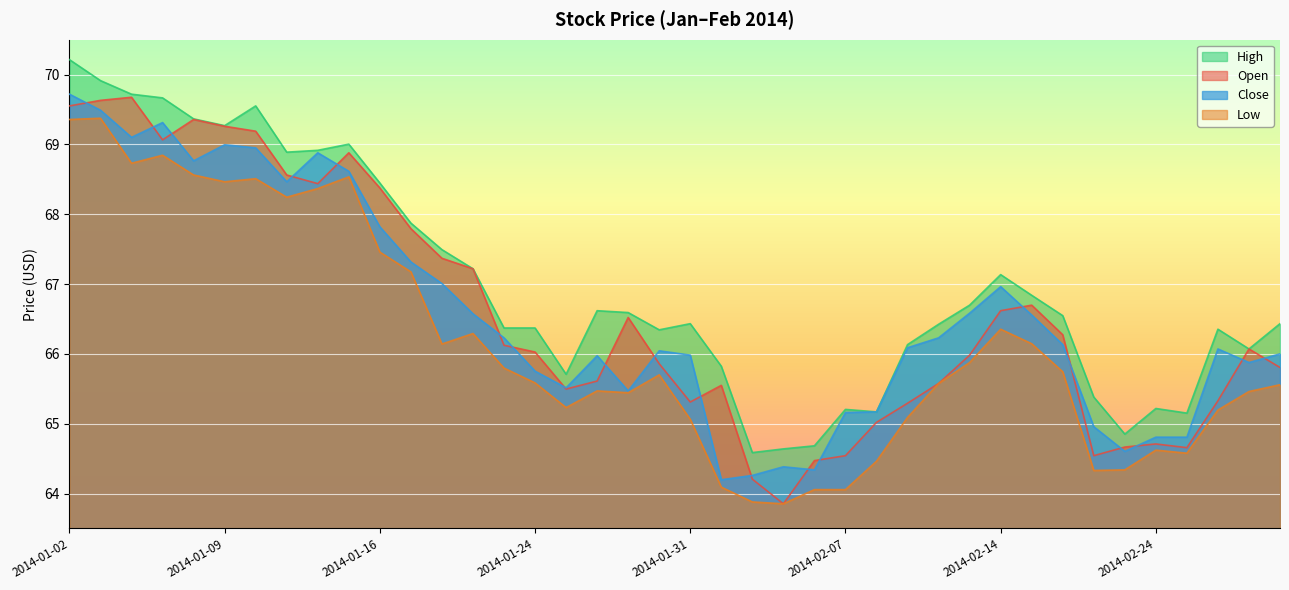

What is the label of the 31st point from the left?

2014-02-14